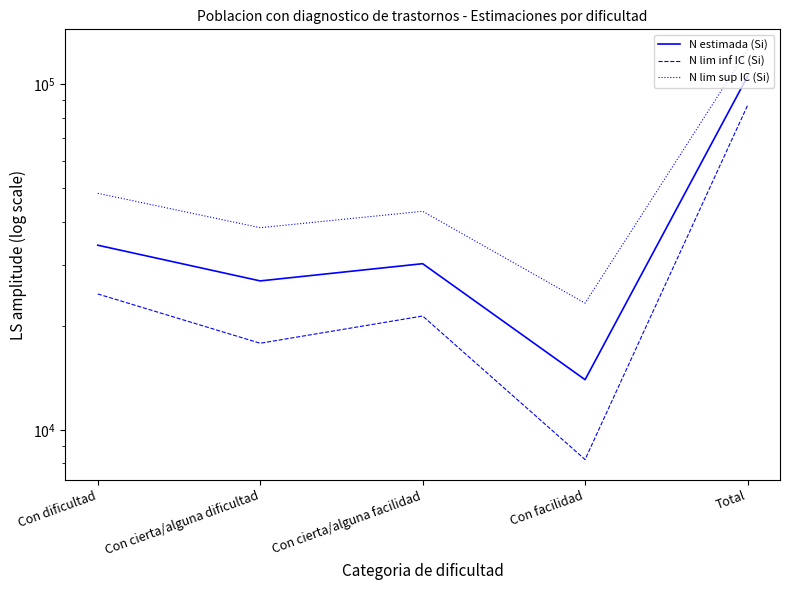

At how many categories does at least one series exceed 86807?

1